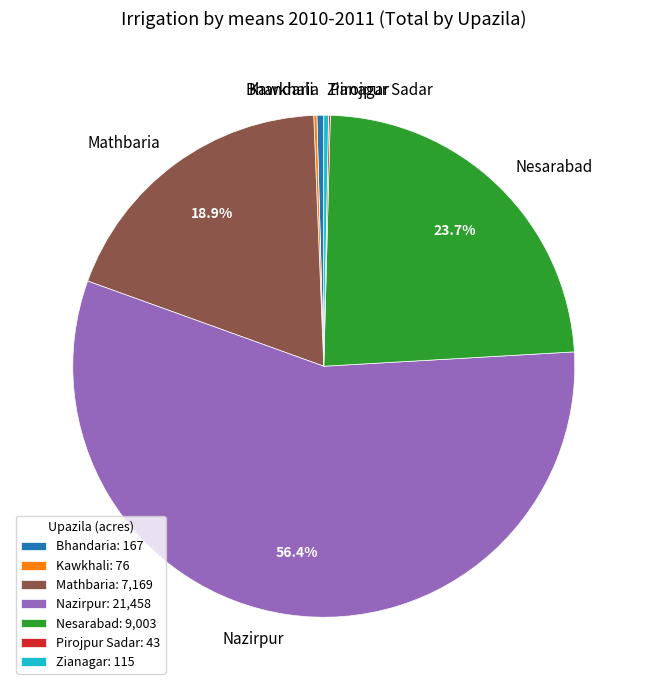

Do Nesarabad and Zianagar together represent more than half of the pie?

No